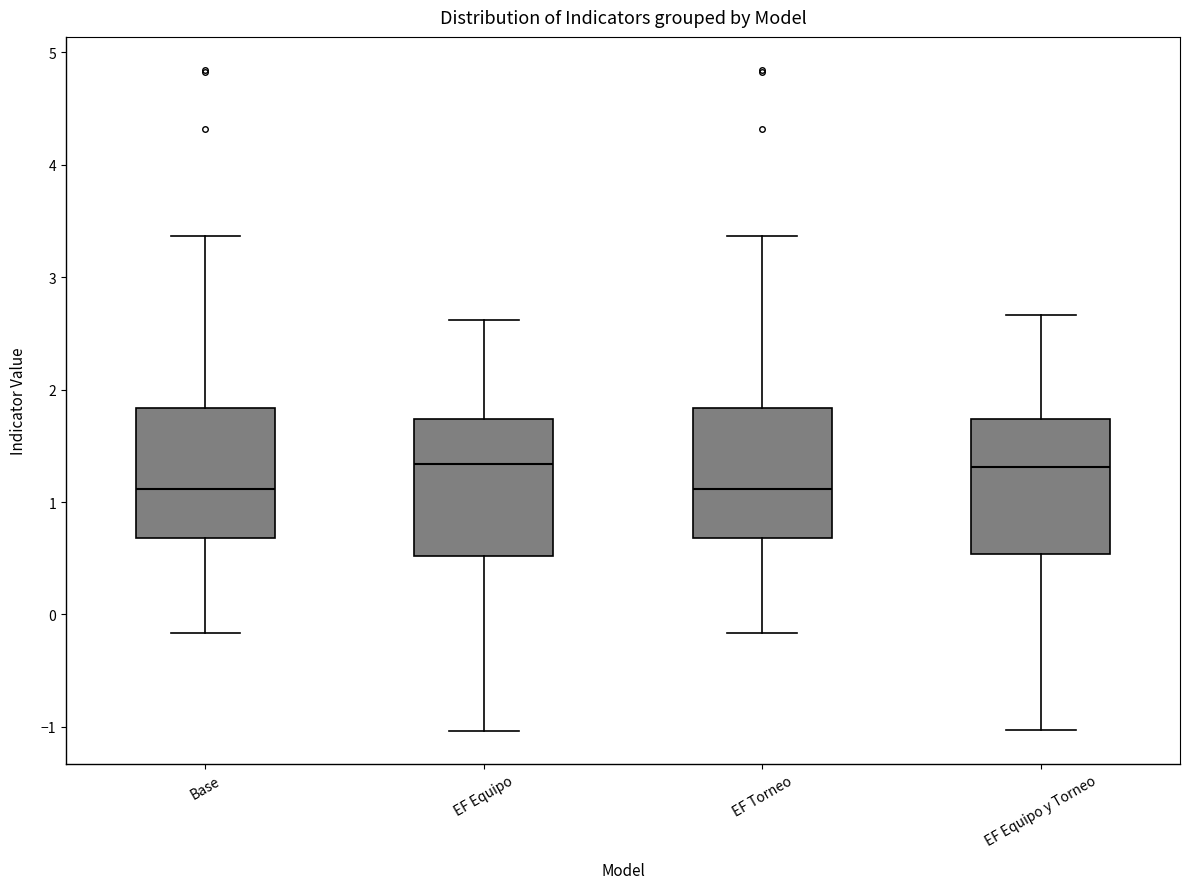

Reading left to right, read every box against the y-axis: the position of its median line, the range the box covers, and the ends of its whiskers. The values are not printed on the chart, so give them approximately, as read against the axis.

Base: median 1.1, box 0.7 to 1.8, whiskers -0.2 to 3.4
EF Equipo: median 1.3, box 0.5 to 1.7, whiskers -1.0 to 2.6
EF Torneo: median 1.1, box 0.7 to 1.8, whiskers -0.2 to 3.4
EF Equipo y Torneo: median 1.3, box 0.5 to 1.7, whiskers -1.0 to 2.7